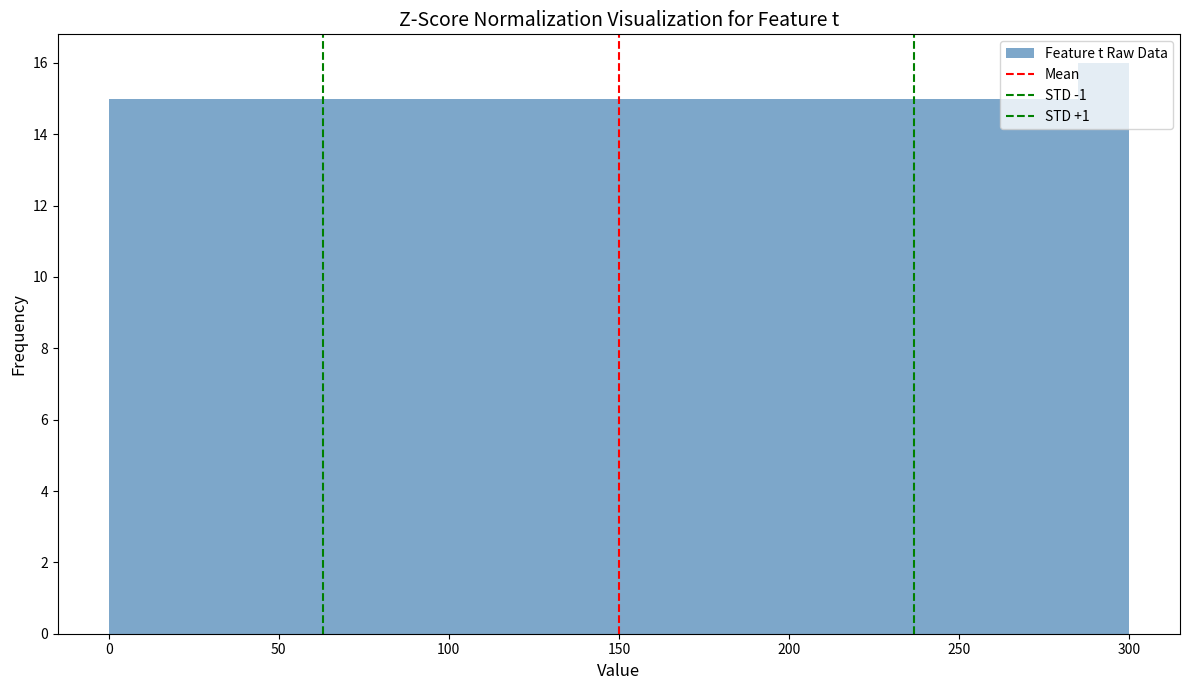

Around what value on the x-axis is the tallest bar? Give the approximate position of its centre, as read against the axis.

295